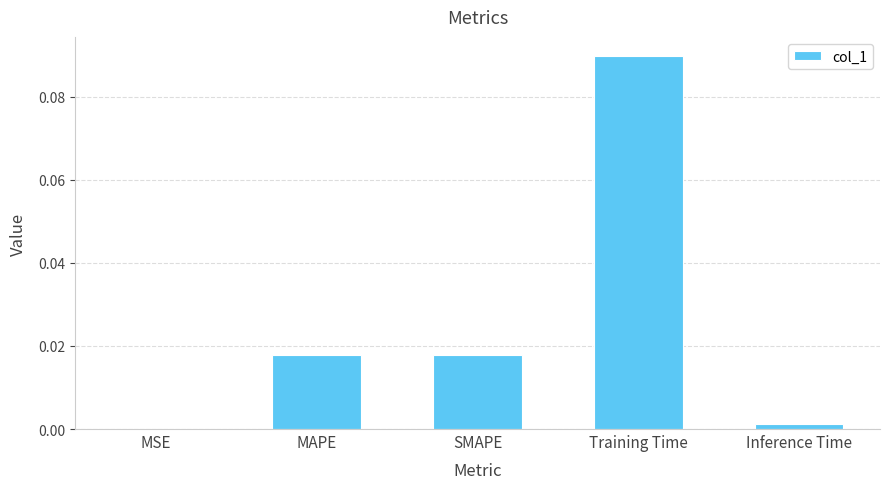

Which label corresponds to the largest value in the chart?

Training Time